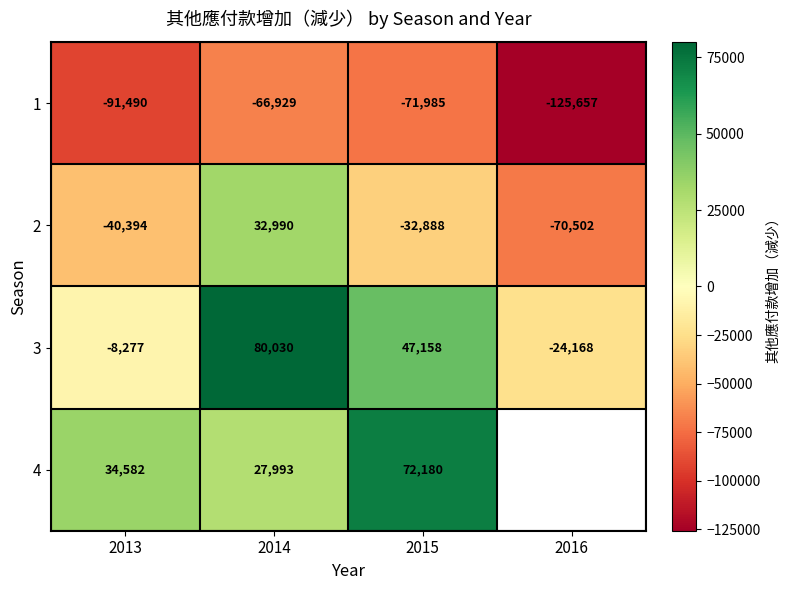

The value of 2 at 2016 is -70502. True or false?

True